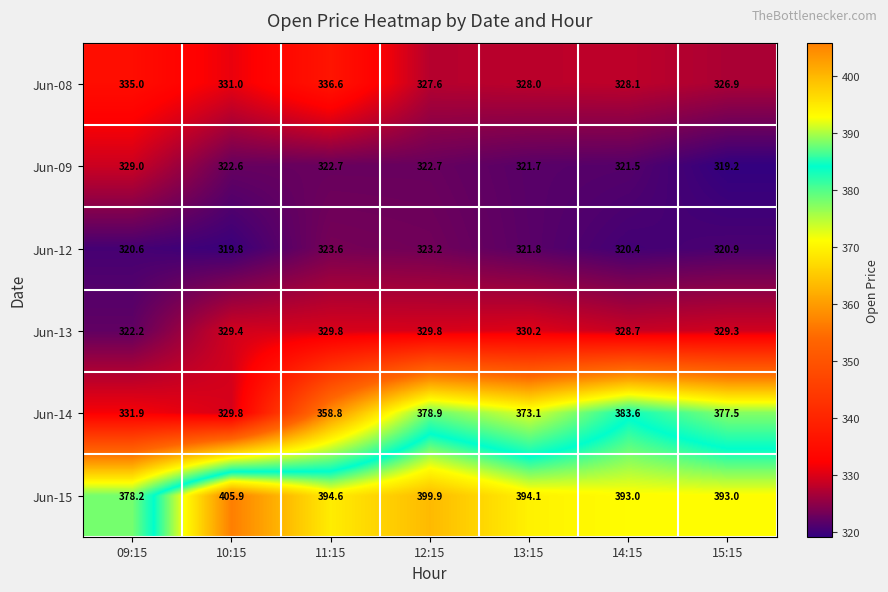

Is the value of Jun-14 at 10:15 greater than the value of Jun-09 at 14:15?

Yes